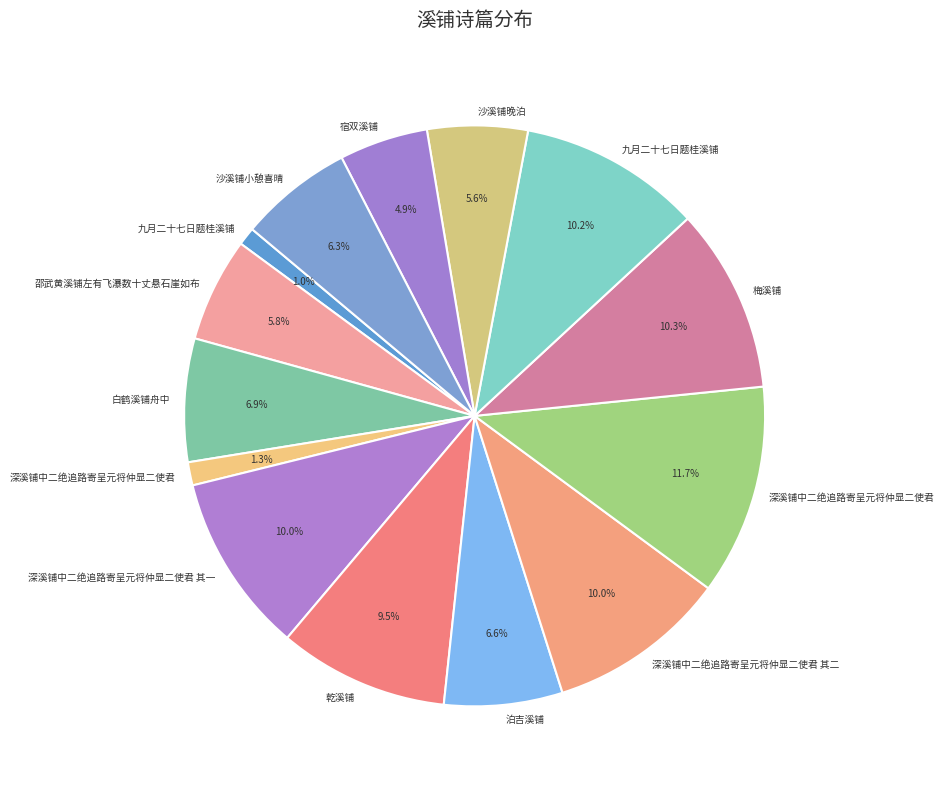

Count the number of slices in the pie.

14